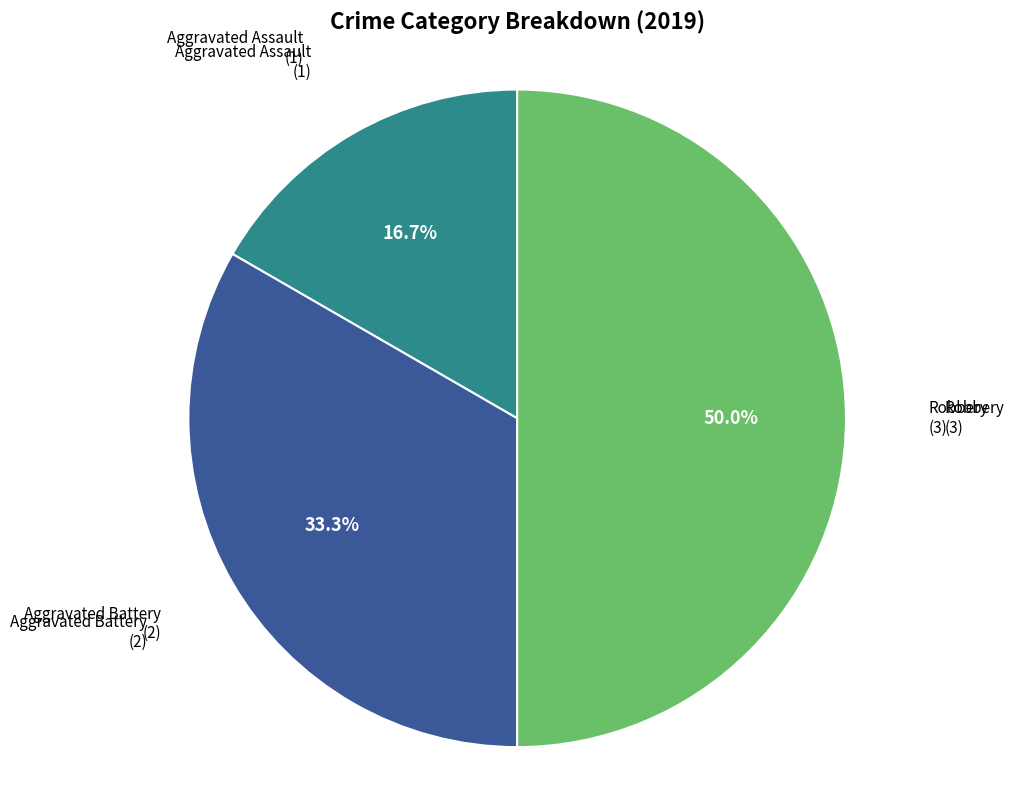

Count the number of slices in the pie.

3